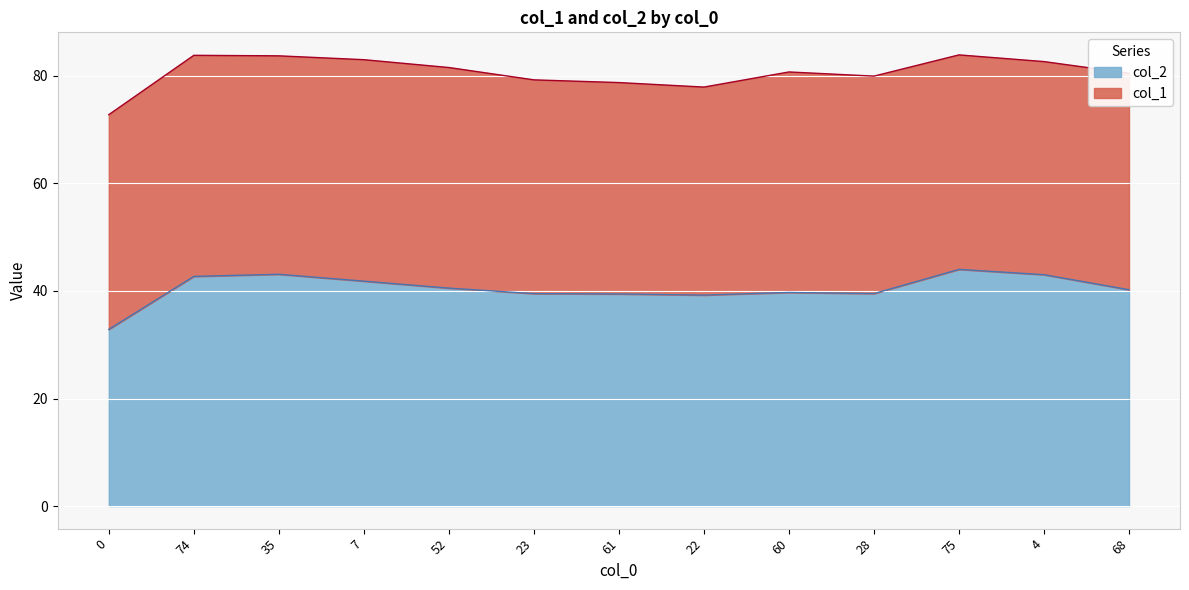

What is the maximum value for col_2?

44.0